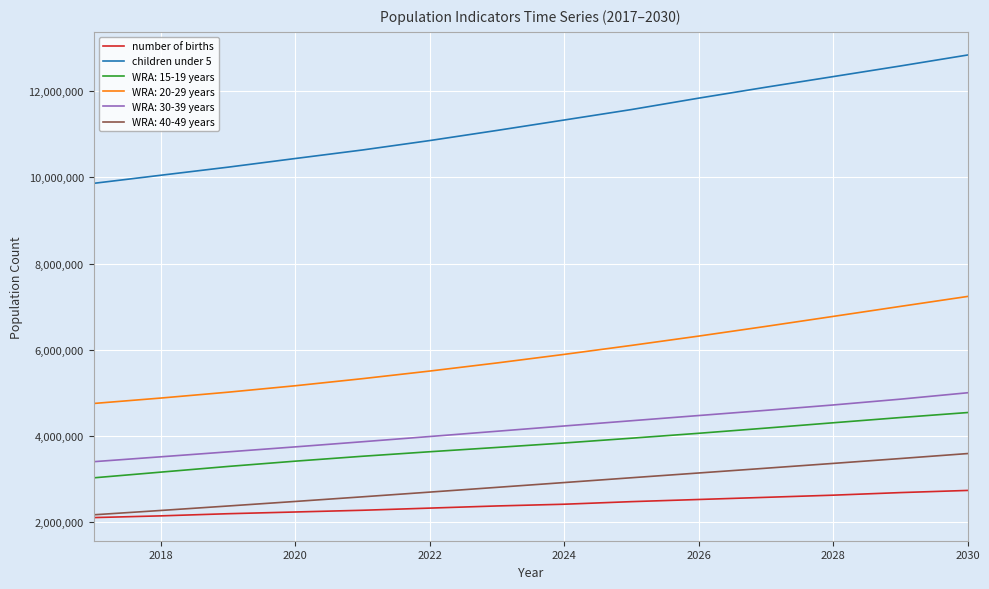

Is this an area chart (filled region under the line)?

No